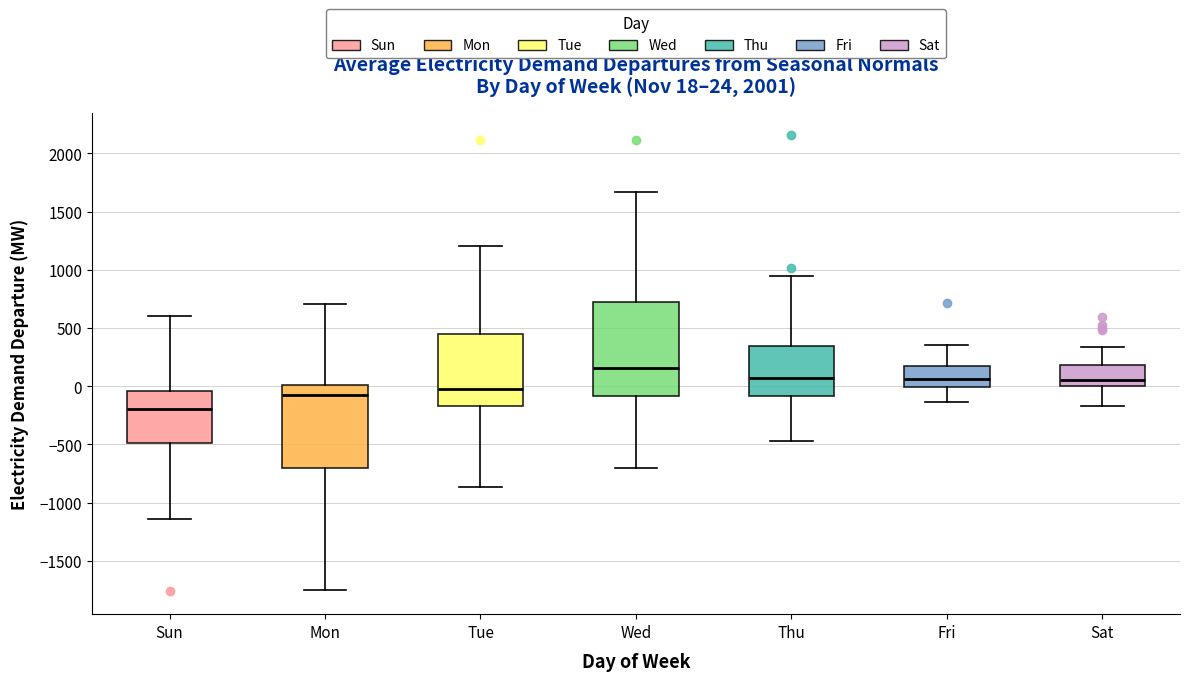

Which box has the lowest median line?

Sun